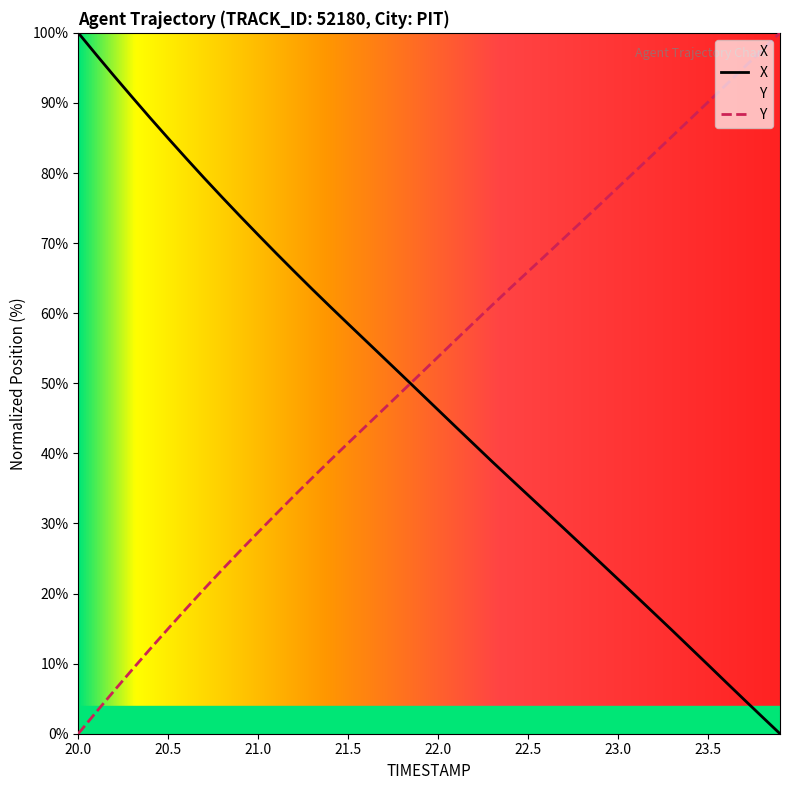

What is the greatest value displayed?

100.0